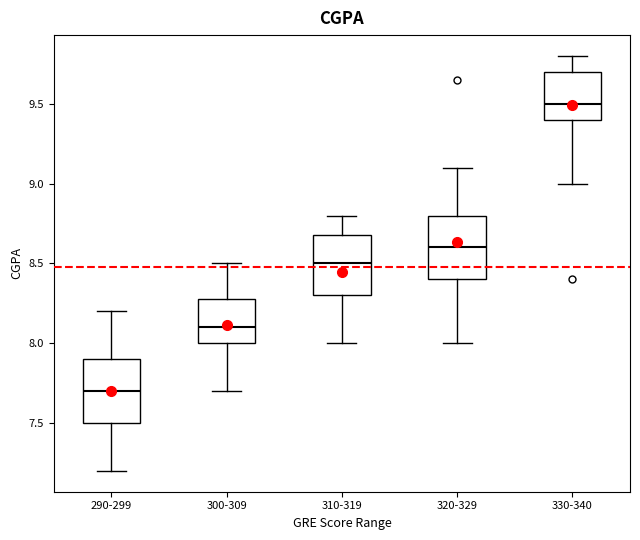

Reading left to right, read every box against the y-axis: the position of its median line, the range the box covers, and the ends of its whiskers. The values are not printed on the chart, so give them approximately, as read against the axis.

290-299: median 7.7, box 7.5 to 7.9, whiskers 7.2 to 8.2
300-309: median 8.1, box 8.0 to 8.3, whiskers 7.7 to 8.5
310-319: median 8.5, box 8.3 to 8.7, whiskers 8.0 to 8.8
320-329: median 8.6, box 8.4 to 8.8, whiskers 8.0 to 9.1
330-340: median 9.5, box 9.4 to 9.7, whiskers 9.0 to 9.8